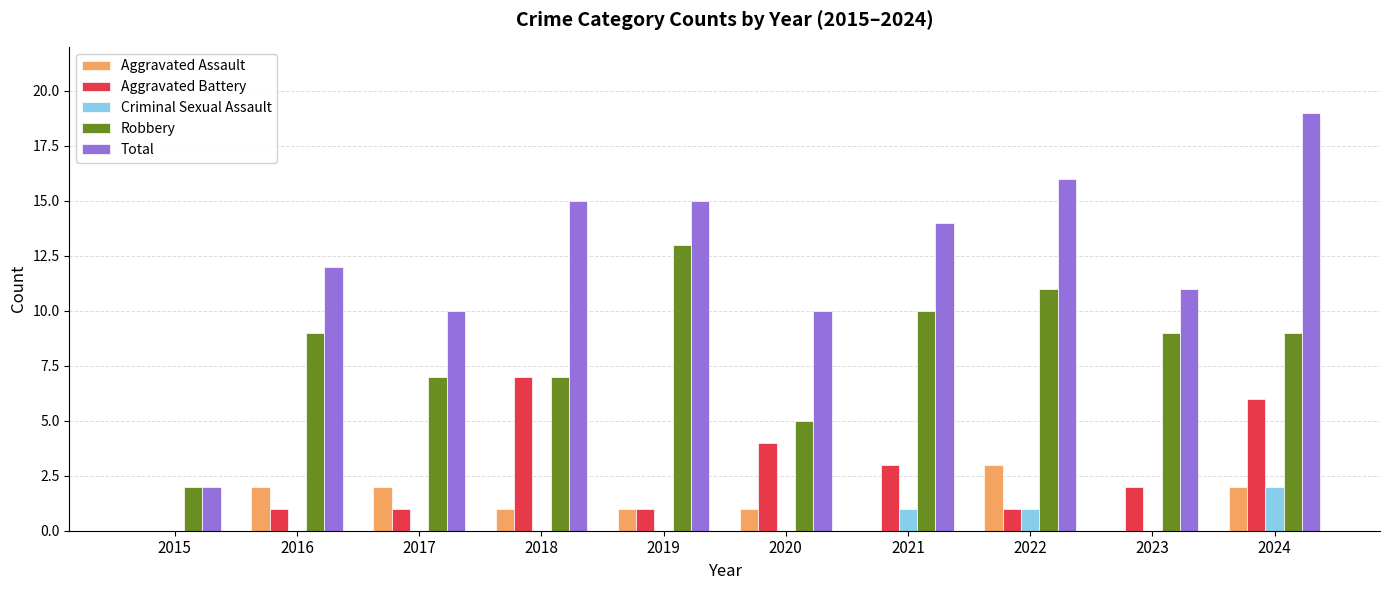

How many groups of bars are there?

10